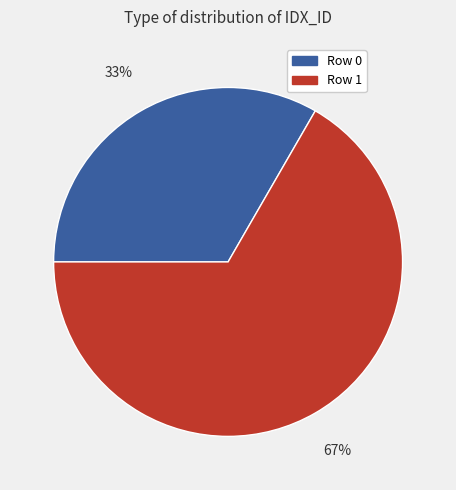

To the nearest percent, what portion does Row 1 represent?

67%